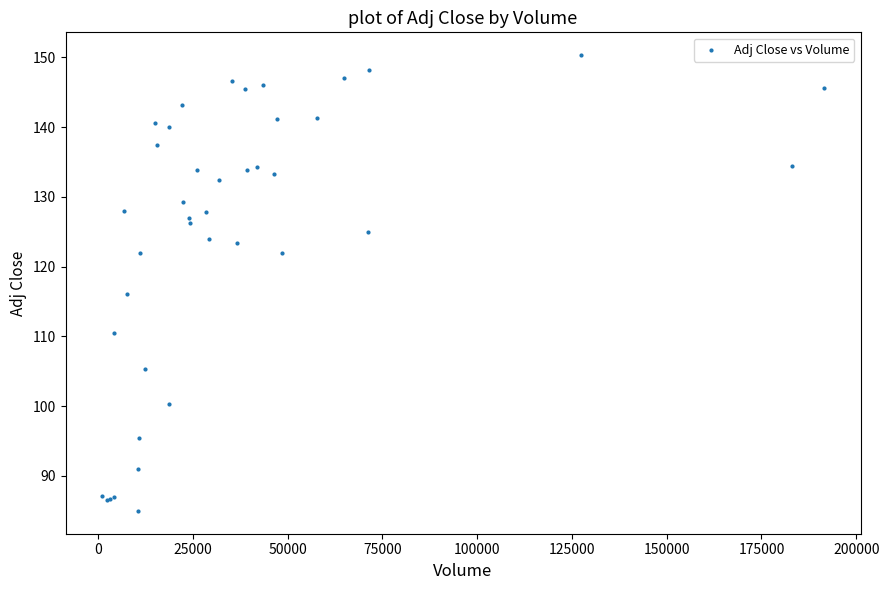

What Y value in the scatter plot is closest to 117?

116.1